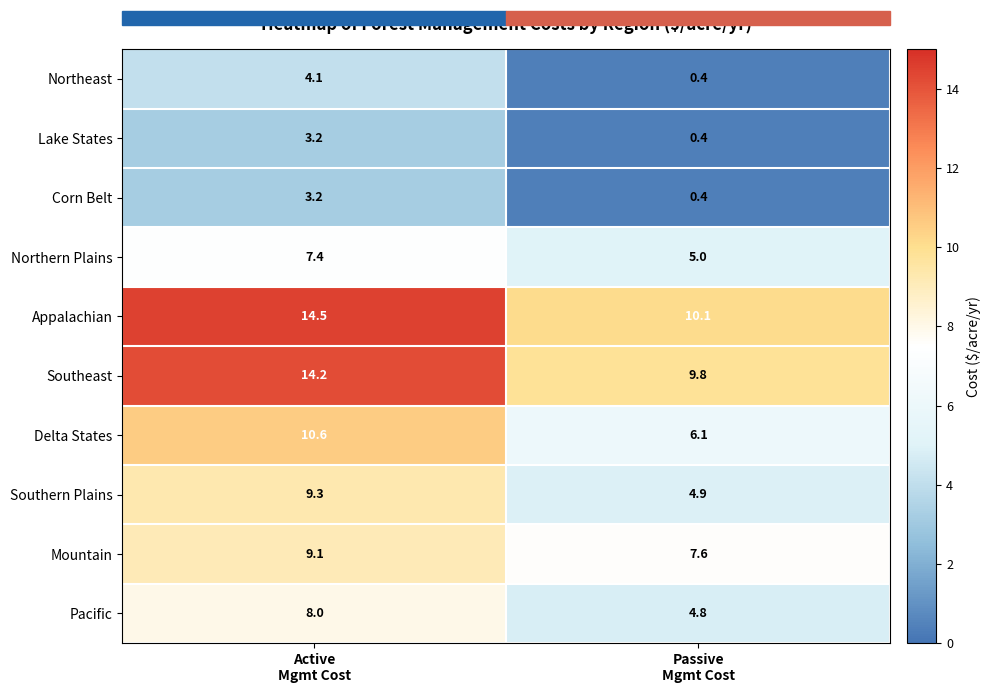

What is the sum of all Mountain values?

16.7